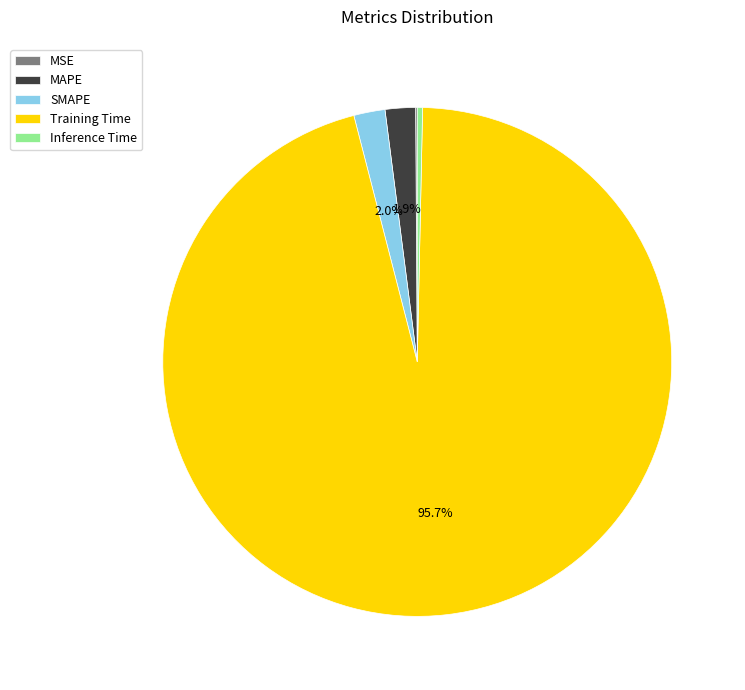

Which has a higher value, Training Time or MAPE?

Training Time